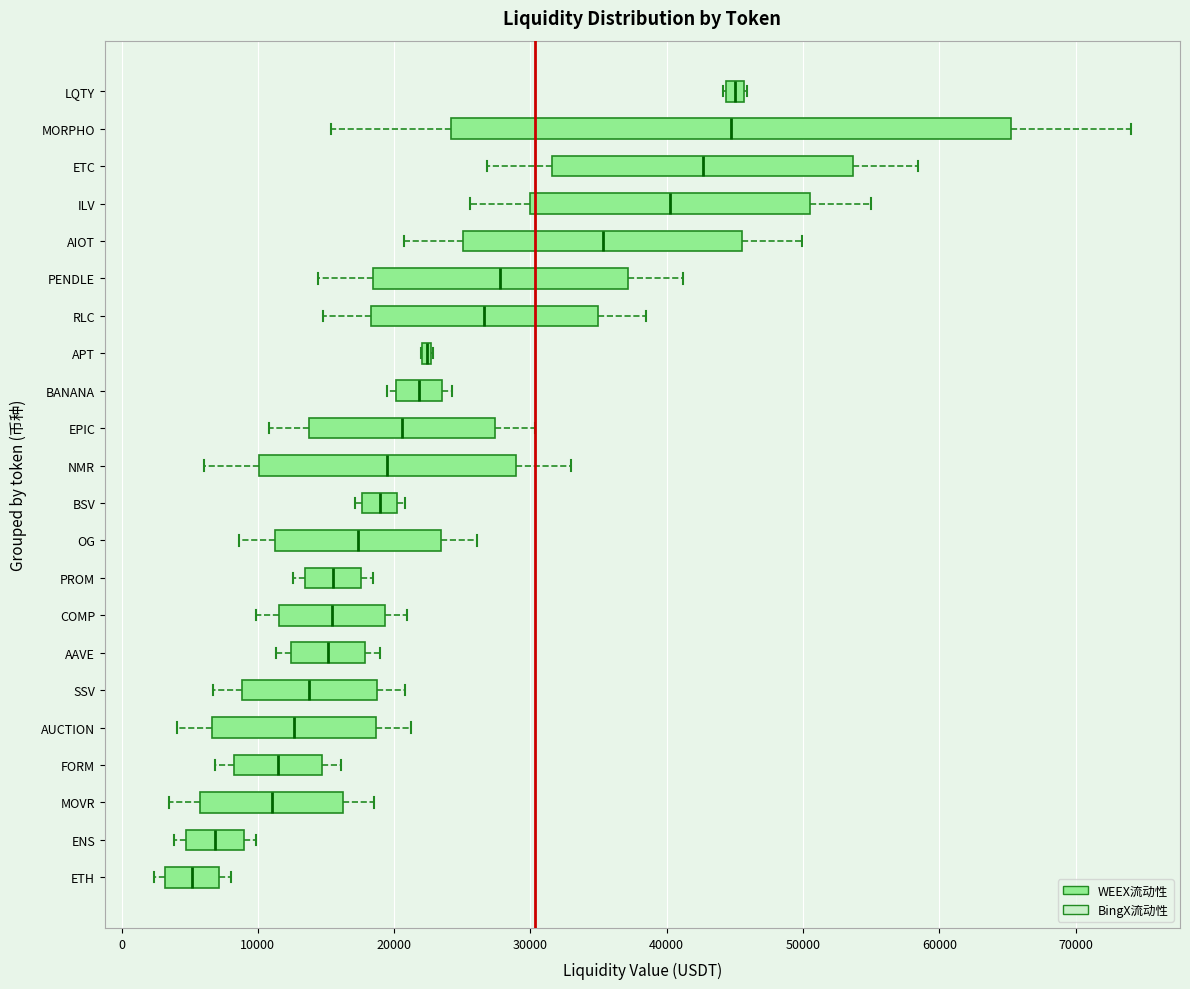

Which box has the furthest to the left median line?

ETH